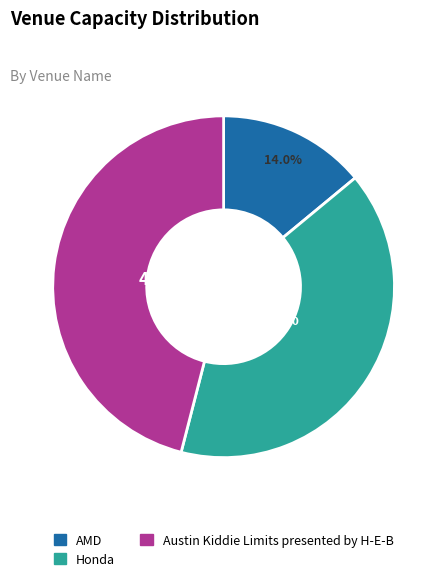

Is Honda the majority of the pie?

No